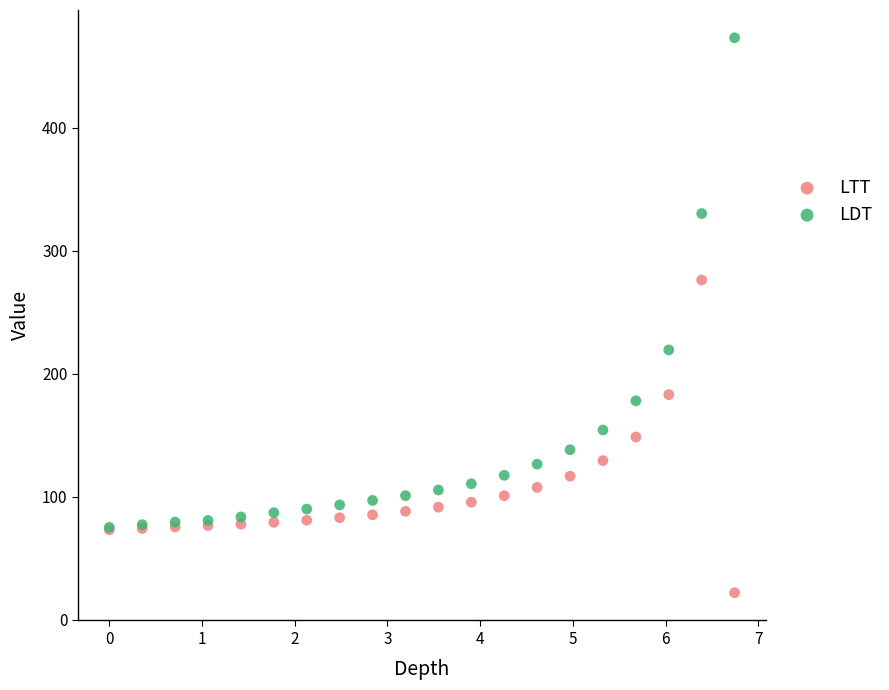

What are all the series names shown in the legend?

LTT, LDT